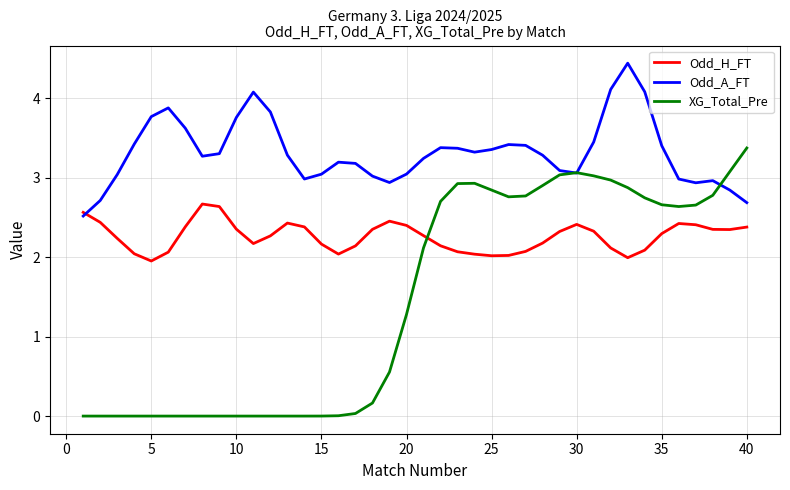

What is the highest value of the Odd_A_FT series?

4.4